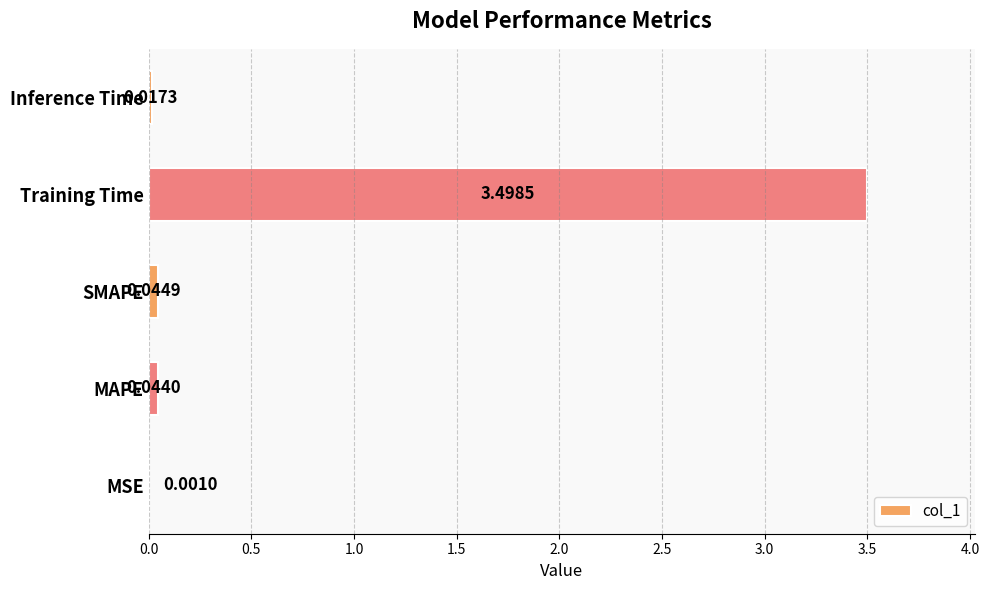

At which label is the value closest to 1?

SMAPE